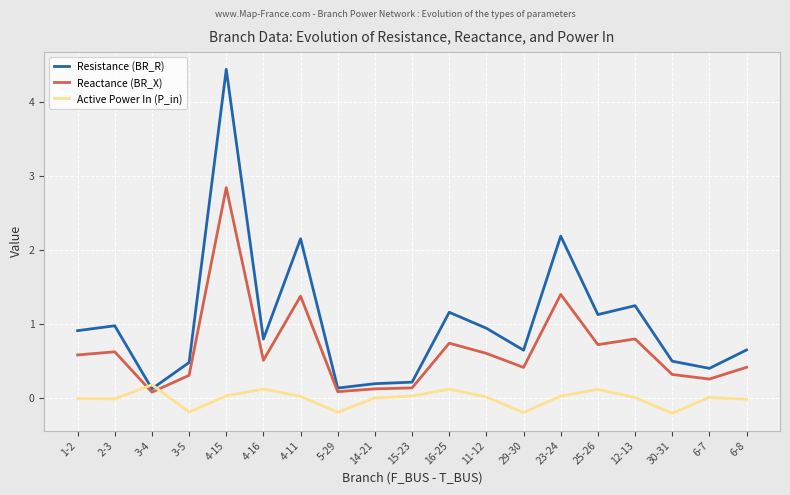

Is the value of Resistance (BR_R) at 1-2 greater than the value of Active Power In (P_in) at 30-31?

Yes